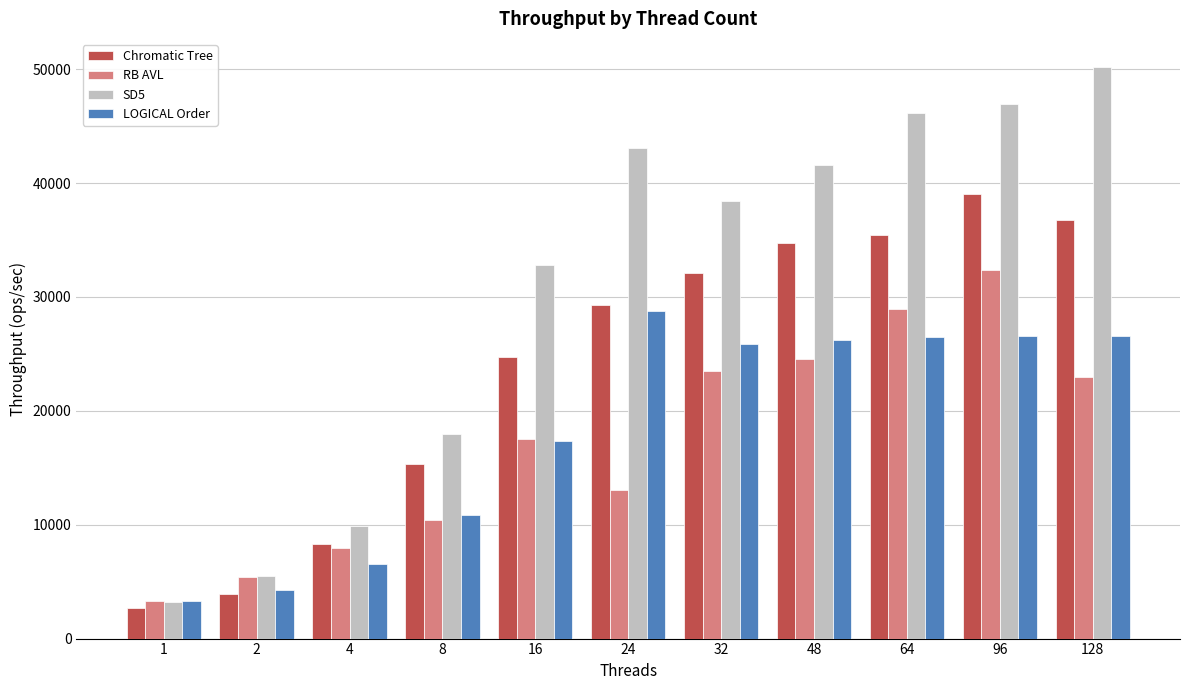

What is the total value across all series at 128?

136528.0